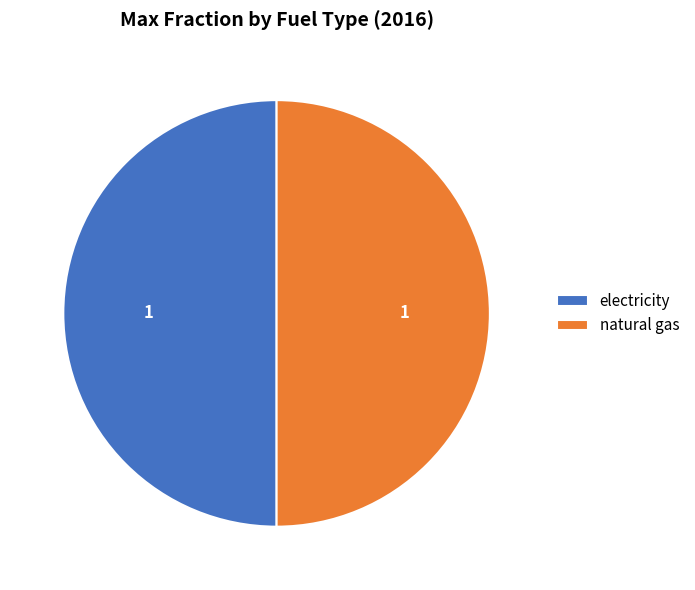

Do electricity and natural gas together represent more than half of the pie?

Yes